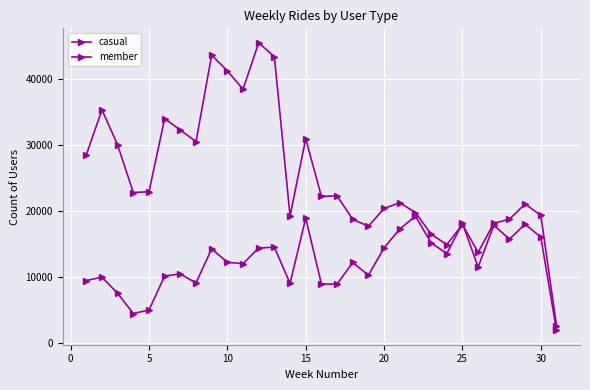

Count the number of categories in the chart.

31